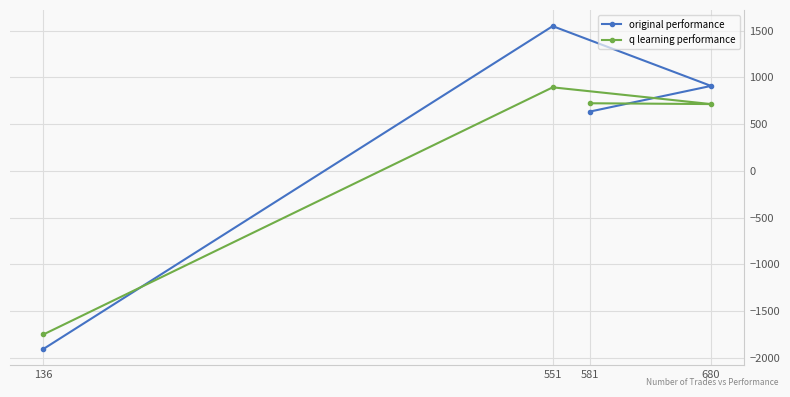

Rank the series at 680 from highest to lowest value.

original performance, q learning performance